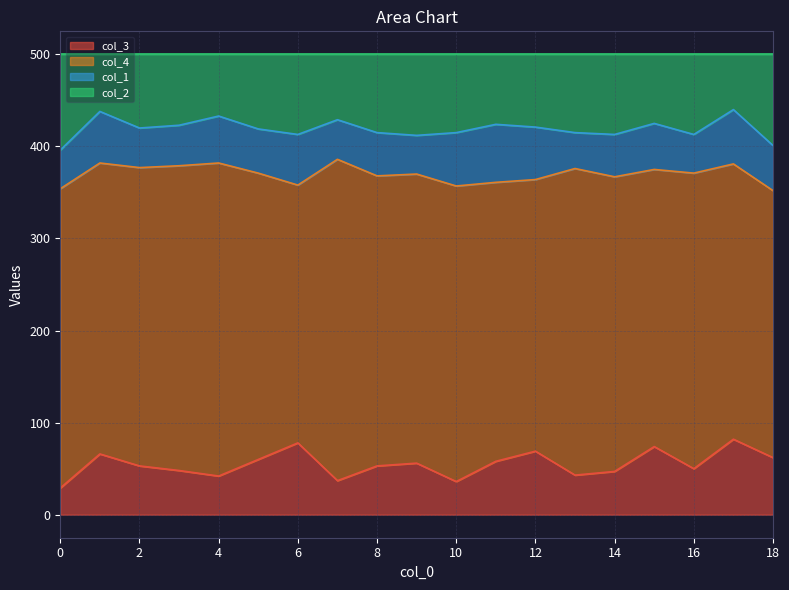

What are all the series names shown in the legend?

col_3, col_4, col_1, col_2